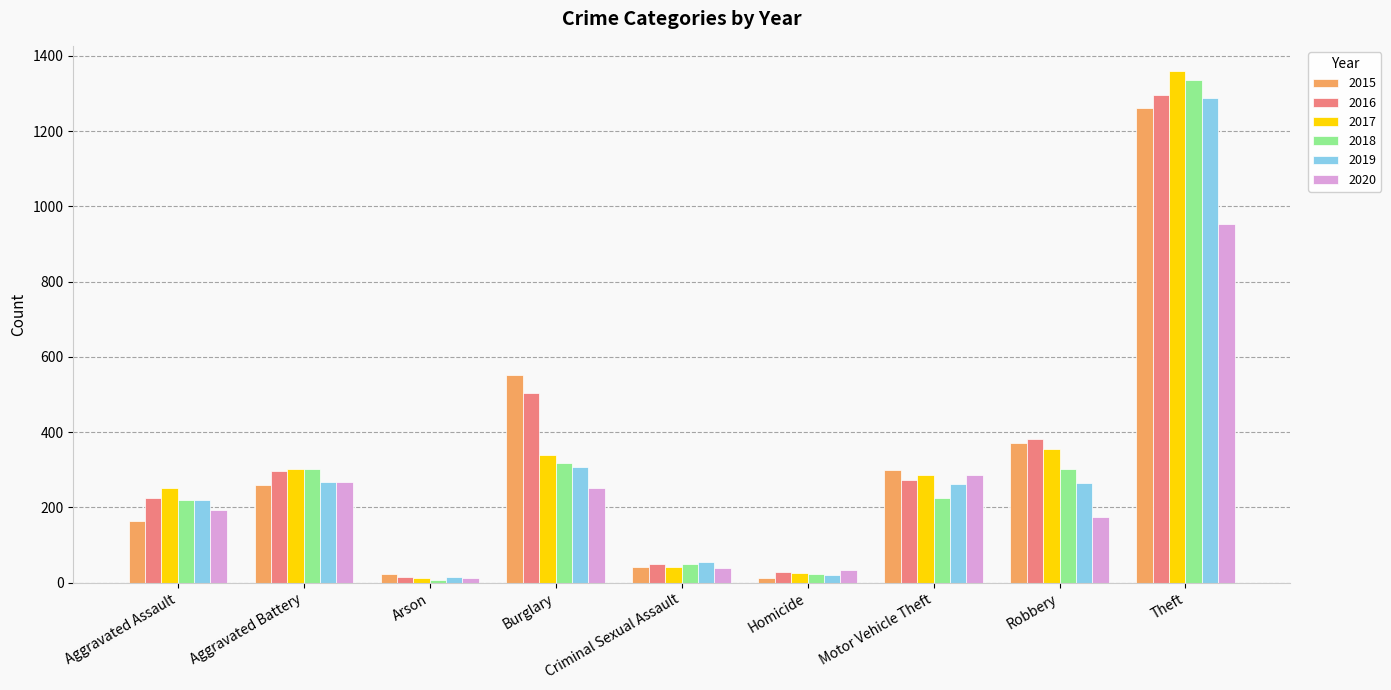

Between Burglary and Robbery, which series saw the biggest shift?

2015